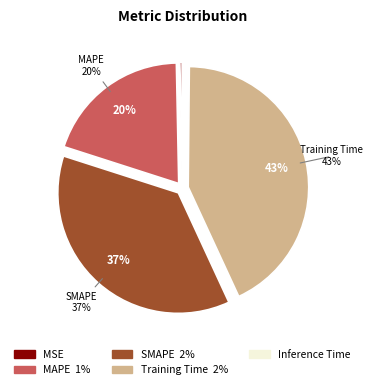

True or false: Training Time accounts for 35% of the total.

False